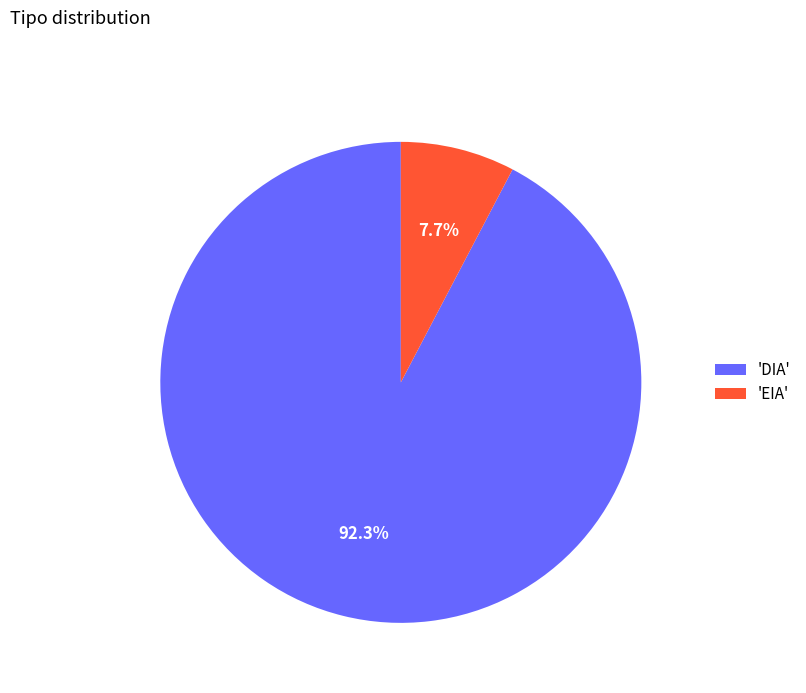

Rank the categories by value from highest to lowest.

'DIA', 'EIA'